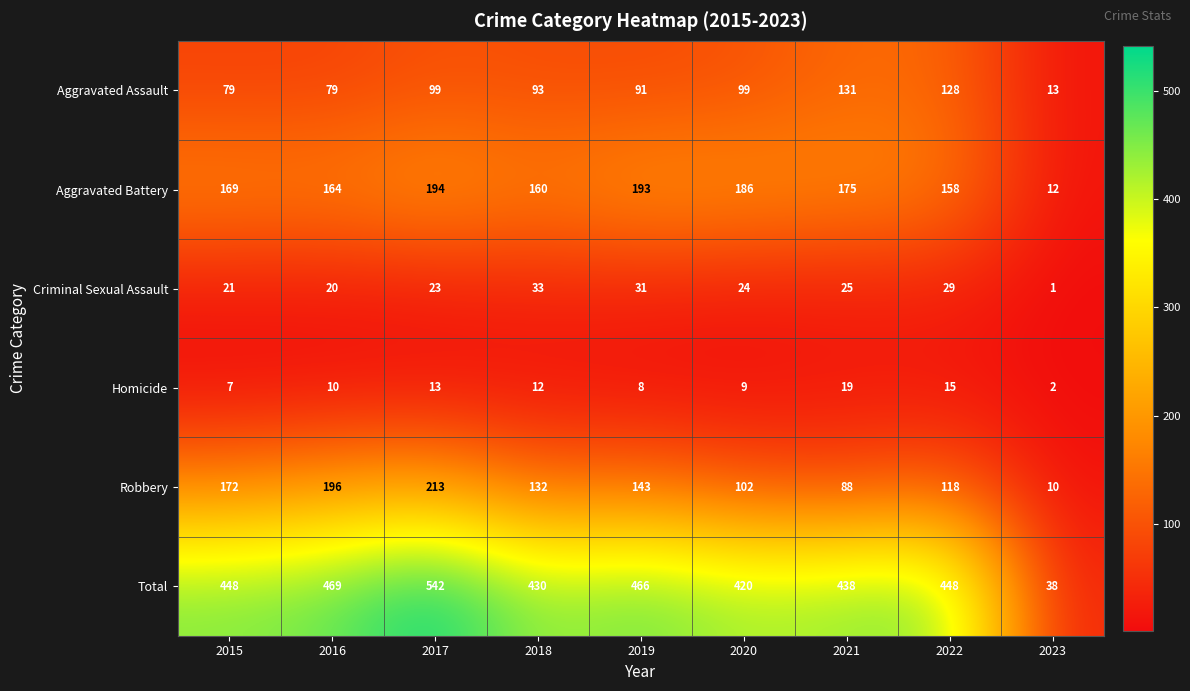

What is the difference between the maximum and second lowest values in the Aggravated Battery series?

36